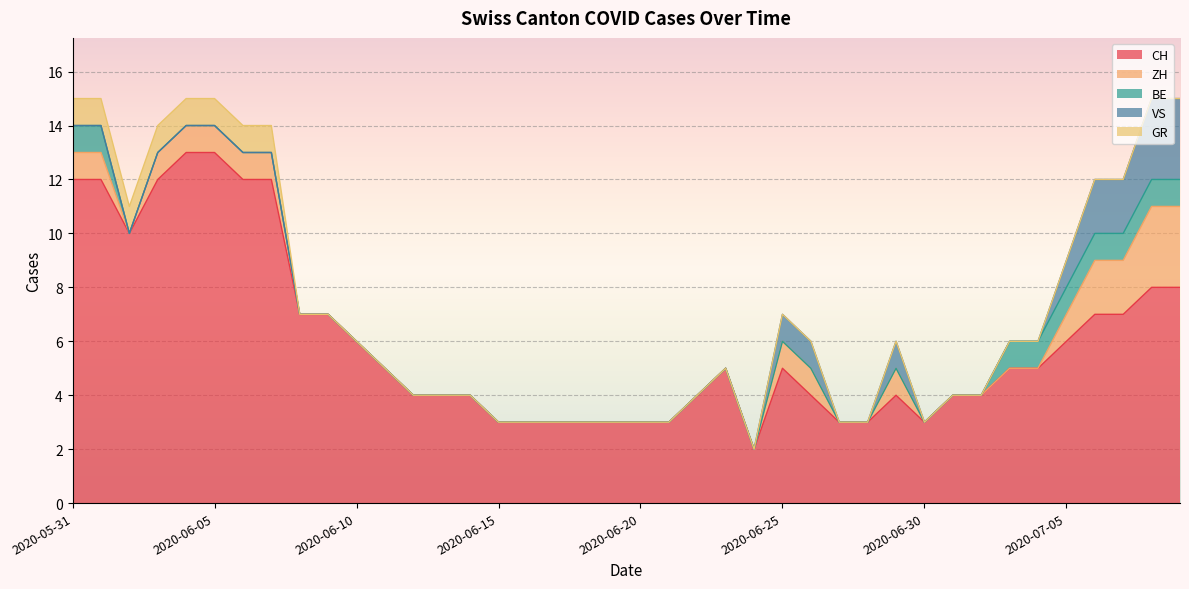

What is the total value across all series at 2020-06-18?

3